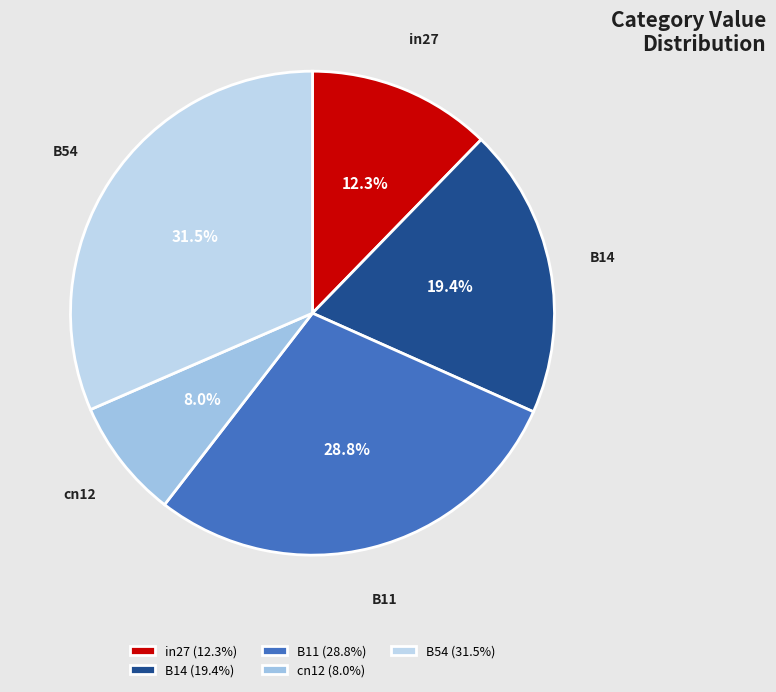

What percentage is the cn12 slice, to the nearest percent?

8%